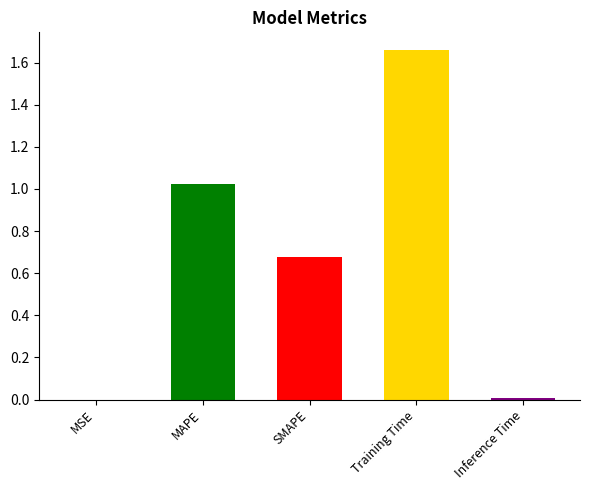

Reading left to right, extract all data points from this chart.

0.0	1.0	0.7	1.7	0.0